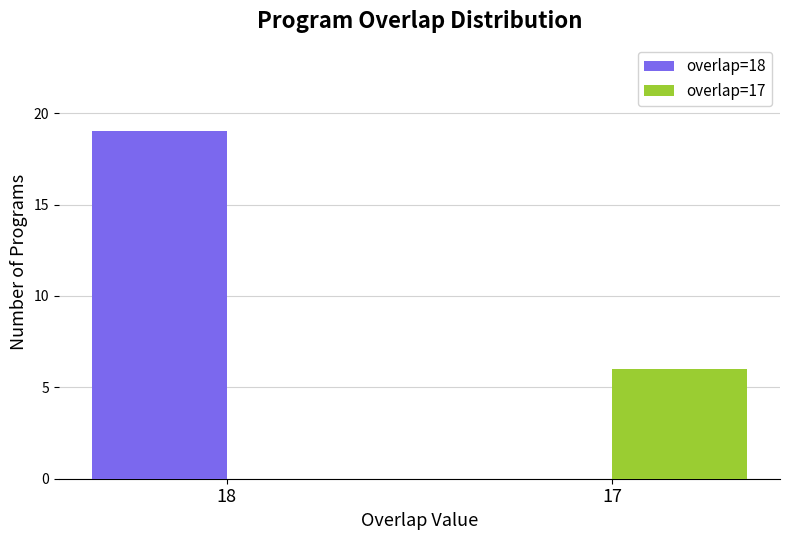

Which series has the widest spread of values?

overlap=17